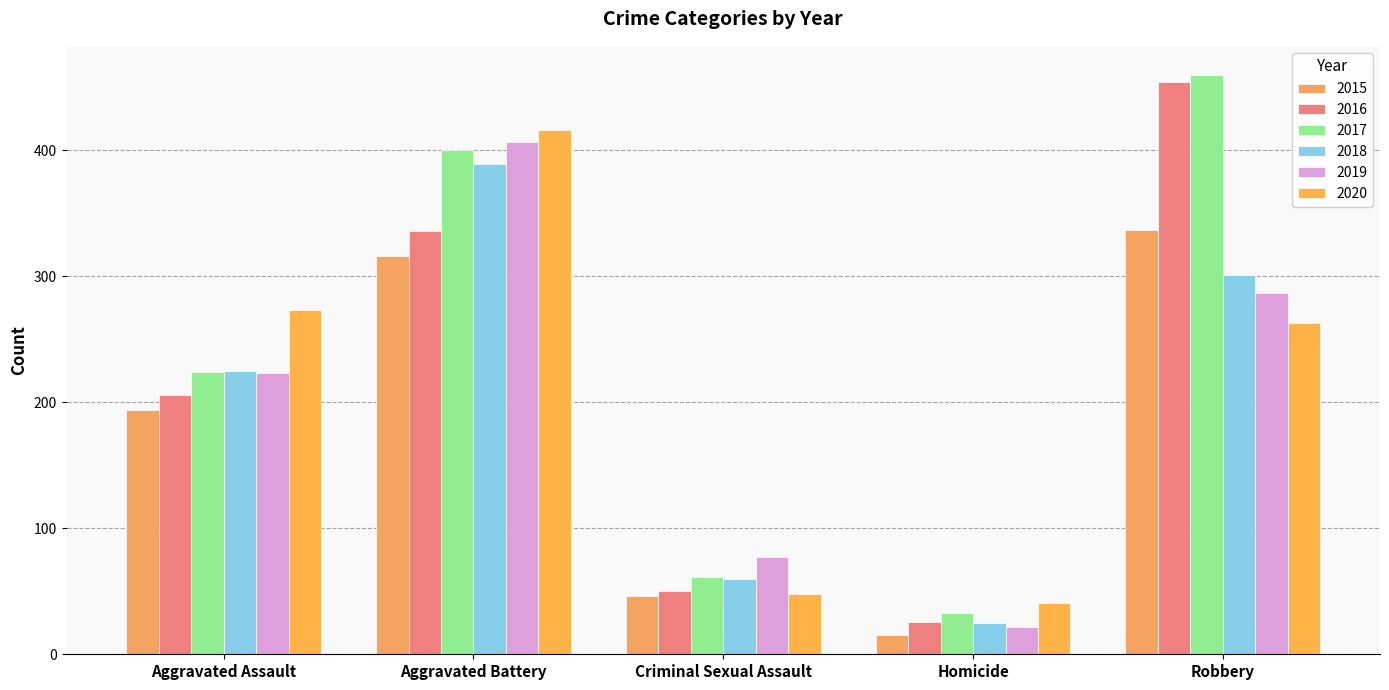

What is the label of the 5th bar from the left?

Robbery